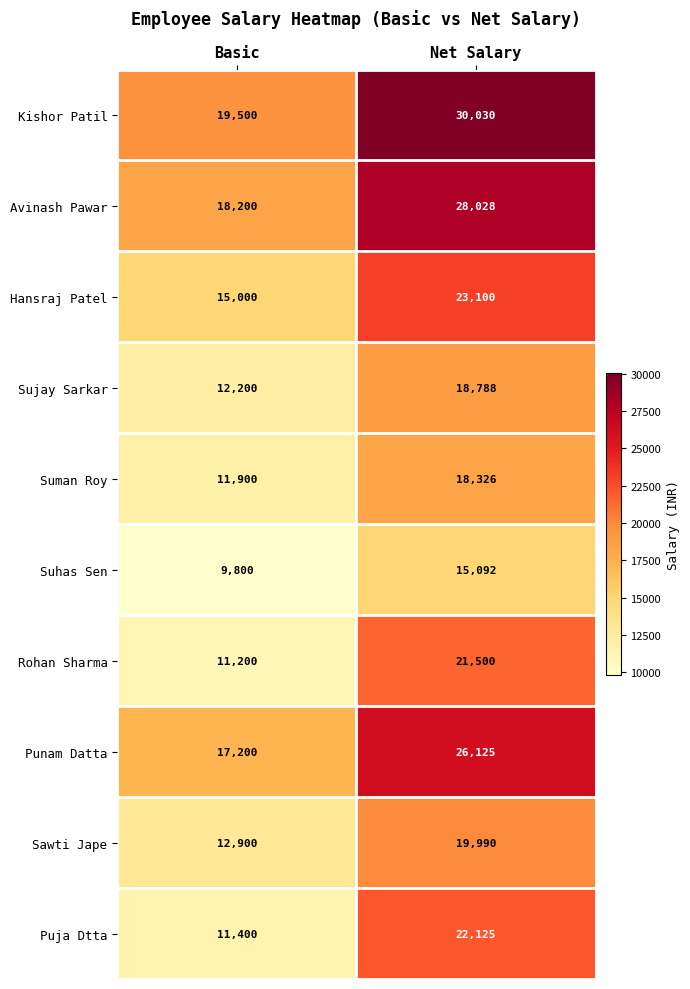

What is the total value across all series at Basic?

139300